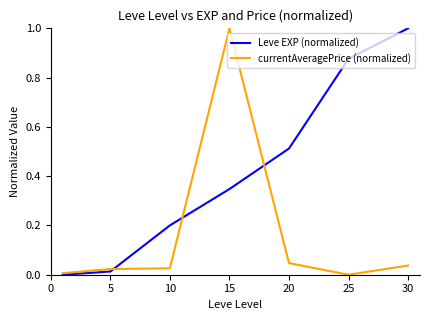

List the series in order of their overall mean, lowest first.

currentAveragePrice (normalized), Leve EXP (normalized)